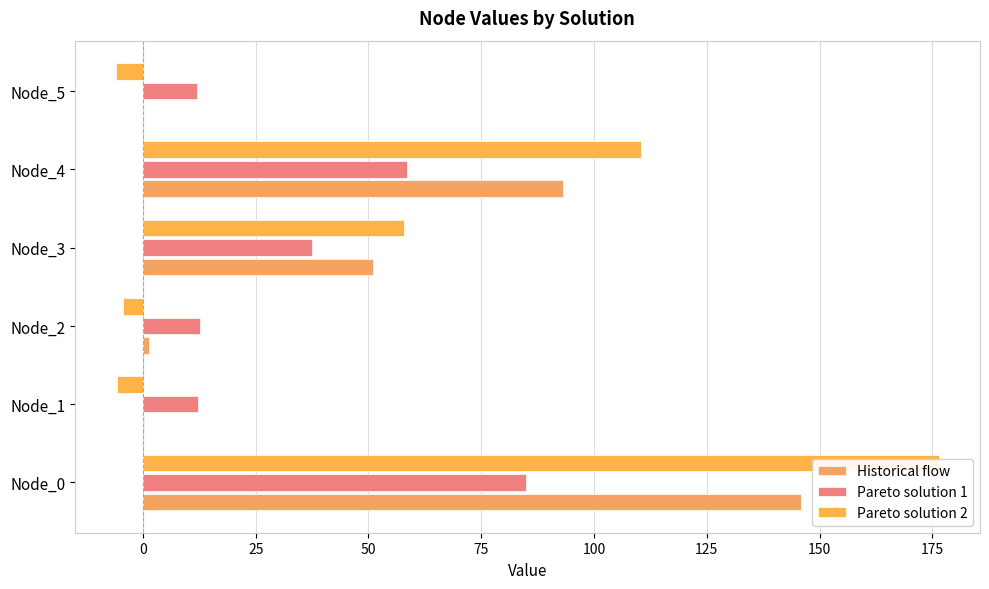

Which series has the largest range (max minus min)?

Pareto solution 2